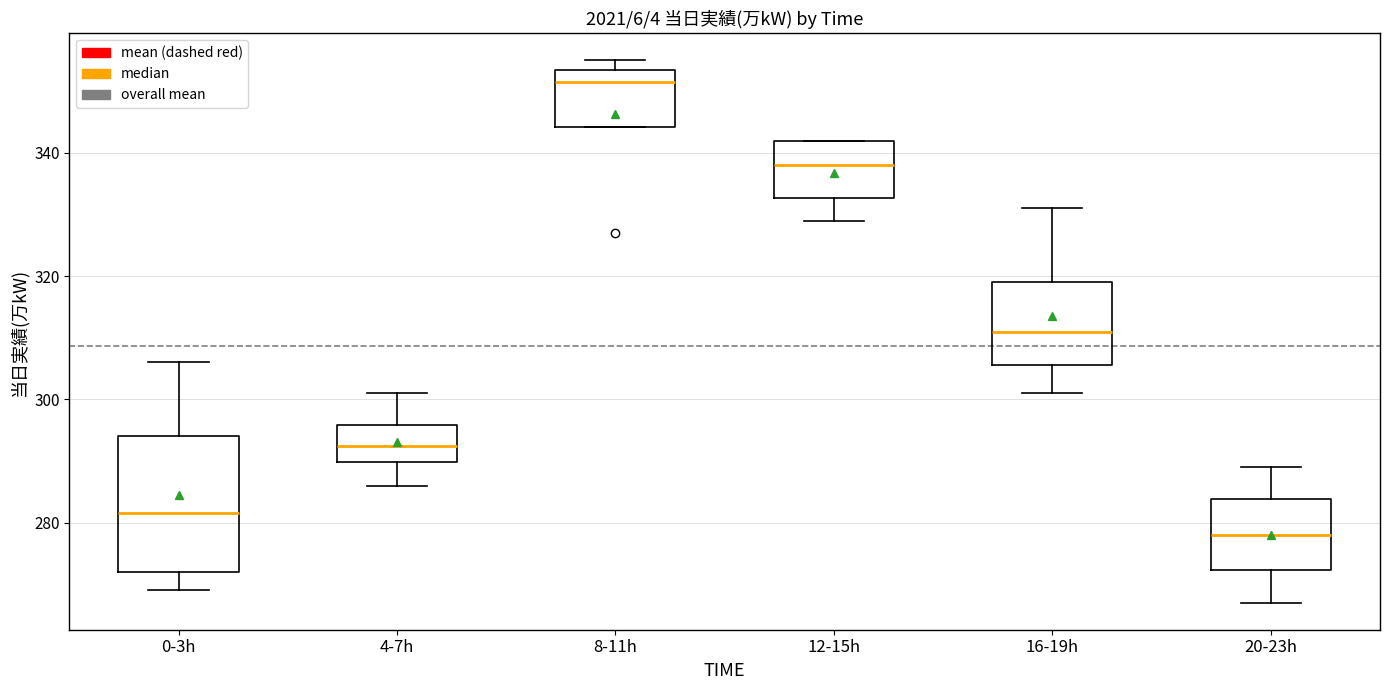

Which box has the lowest median line?

20-23h